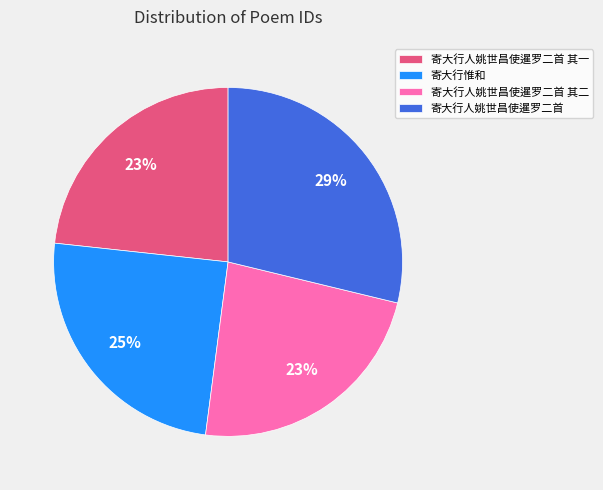

Which category has the biggest portion of the pie?

寄大行人姚世昌使暹罗二首